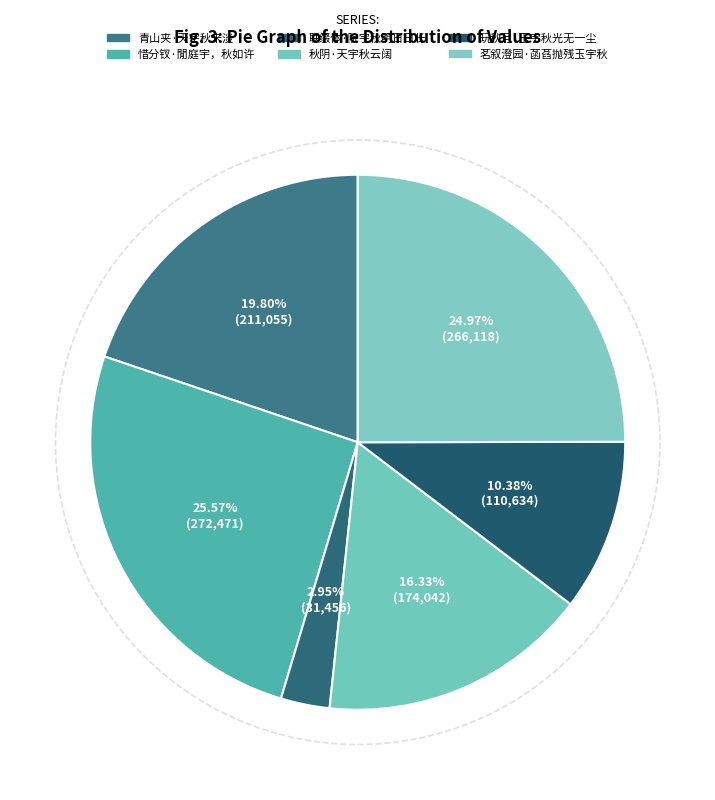

True or false: 玩秋月·玉宇秋光无一尘 accounts for 10% of the total.

True